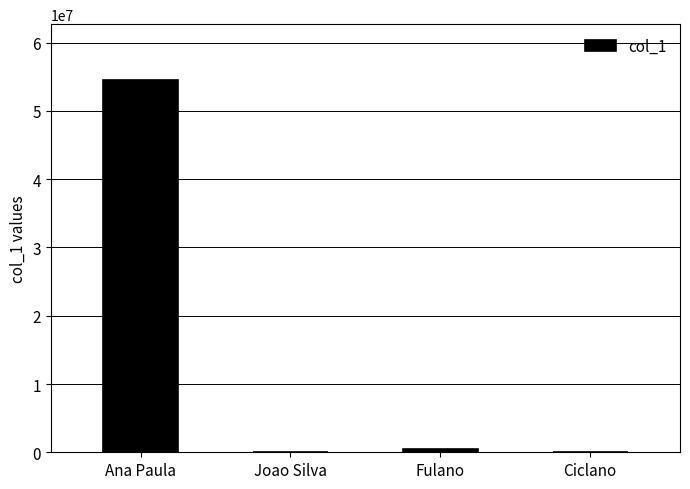

How many data points does each series have?

4